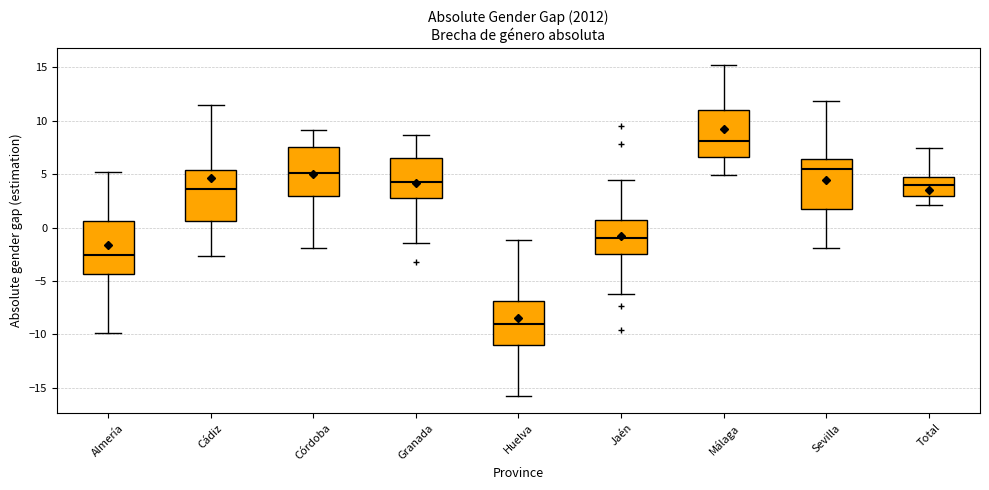

Where is the upper edge of the box for Huelva on the y-axis? The values are not printed on the chart, so give them approximately, as read against the axis.

-7.0